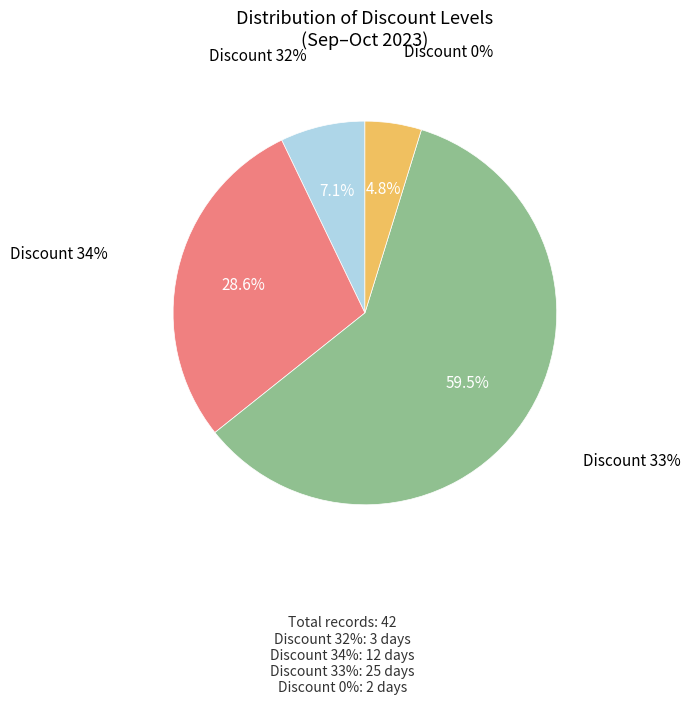

Between Discount 32% and Discount 33%, which is larger?

Discount 33%